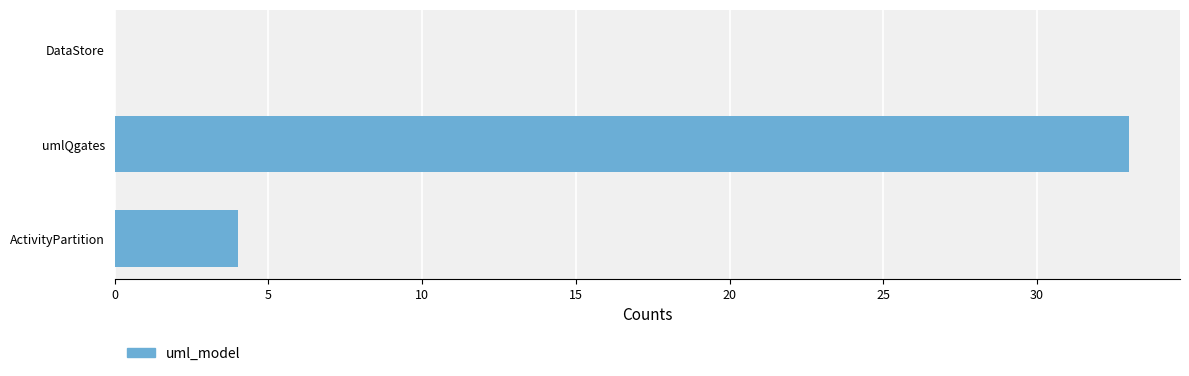

Reading top to bottom, transcribe all the data shown in this chart.

DataStore=0	umlQgates=33	ActivityPartition=4